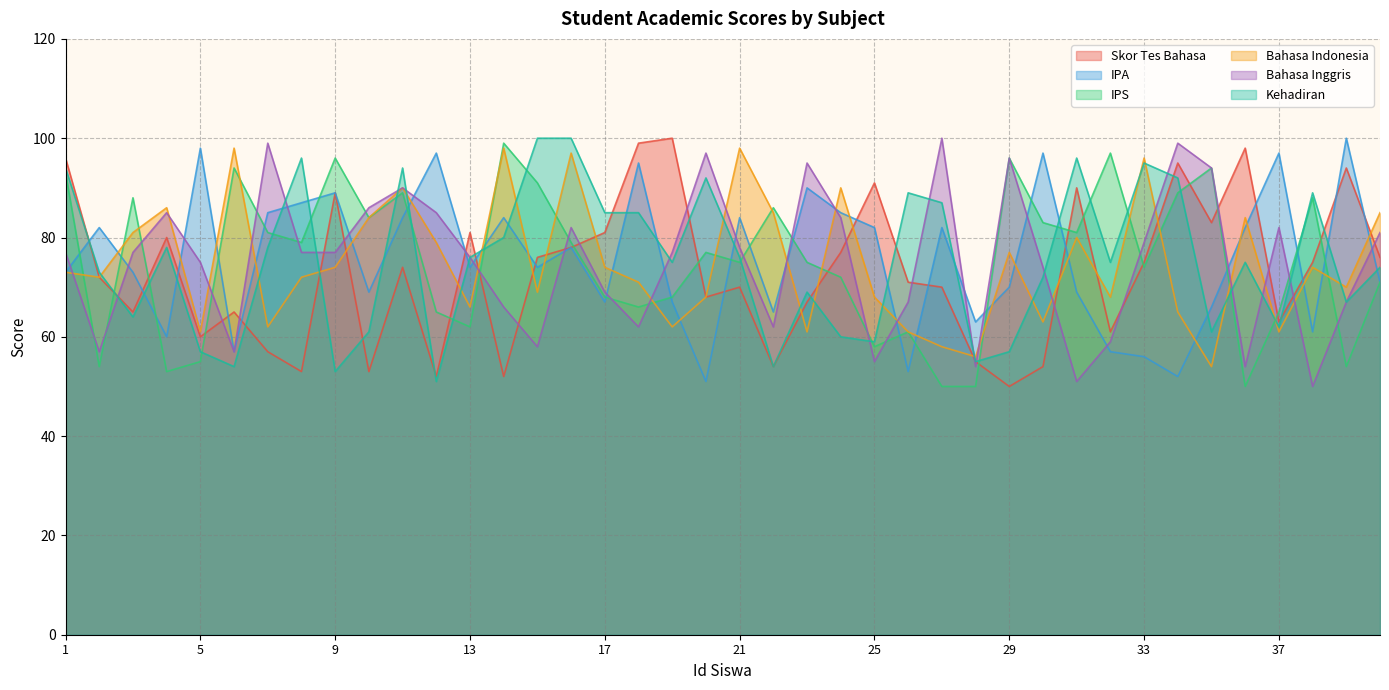

What is the minimum value shown in the chart?

50